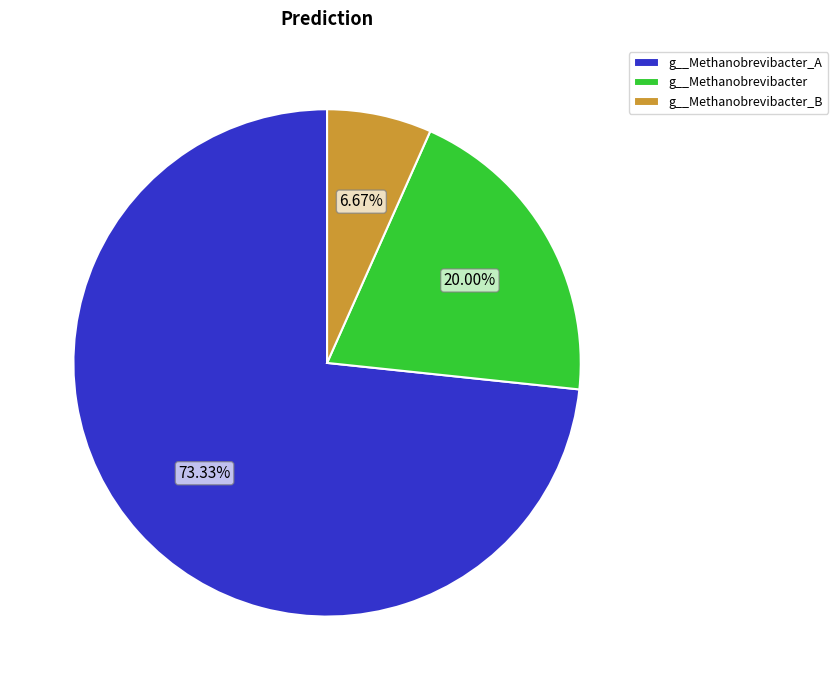

Count the number of slices in the pie.

3